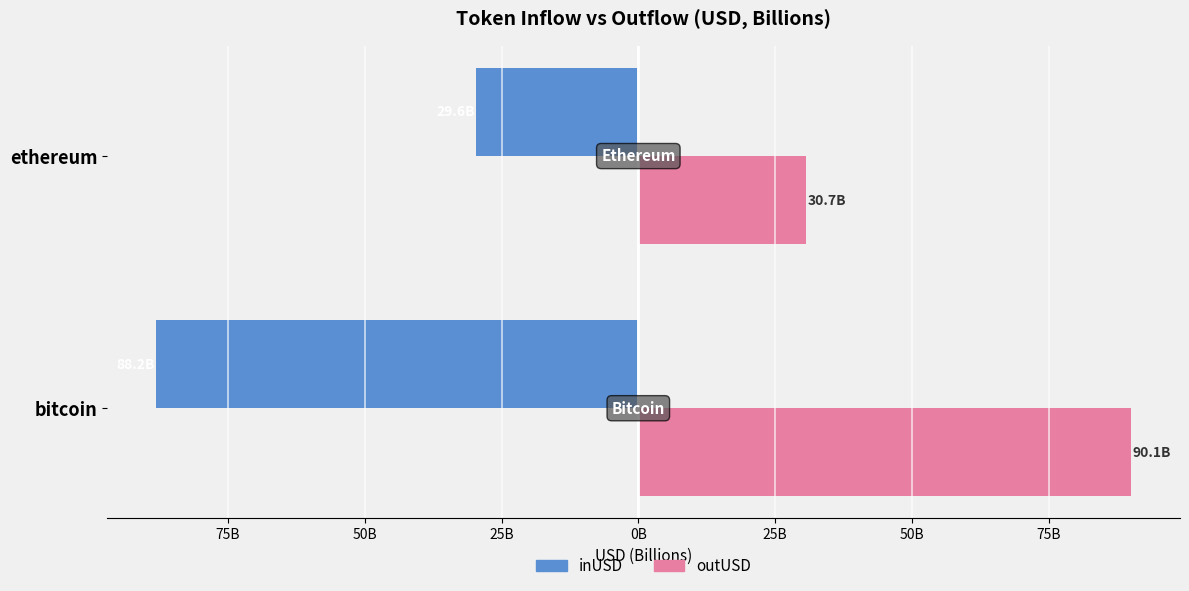

What are all the series names shown in the legend?

inUSD, outUSD